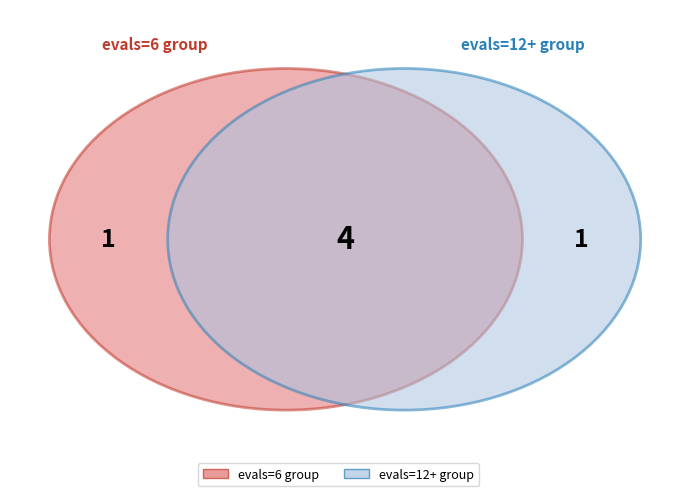

Does 12 represent more than half of the total?

Yes